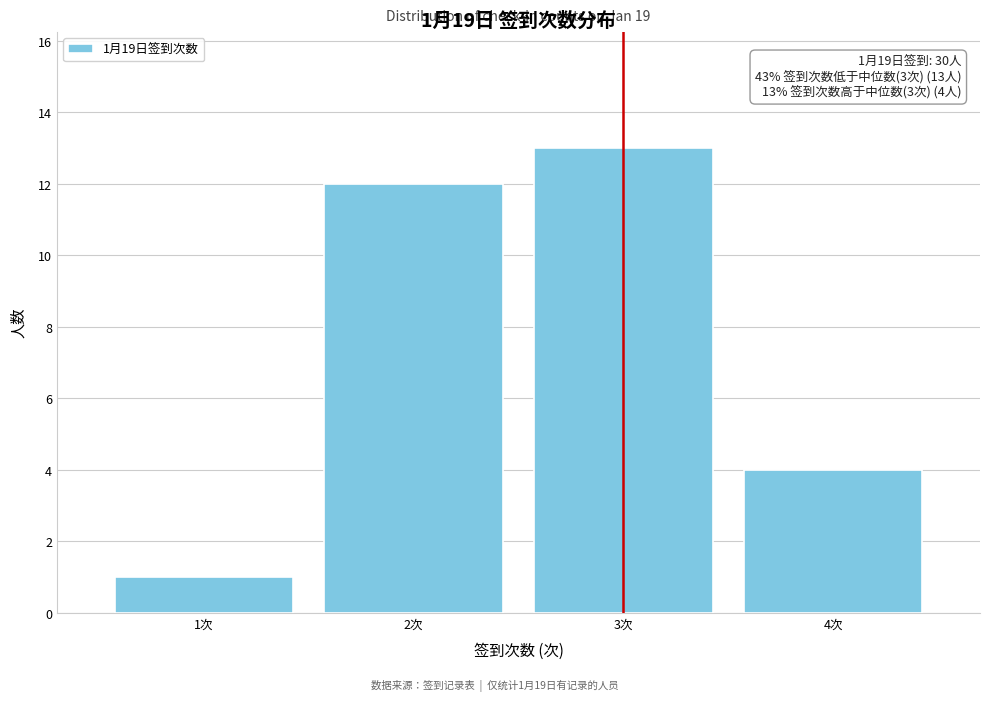

Over which range of the x-axis is the bar tallest?

2.5 to 3.5